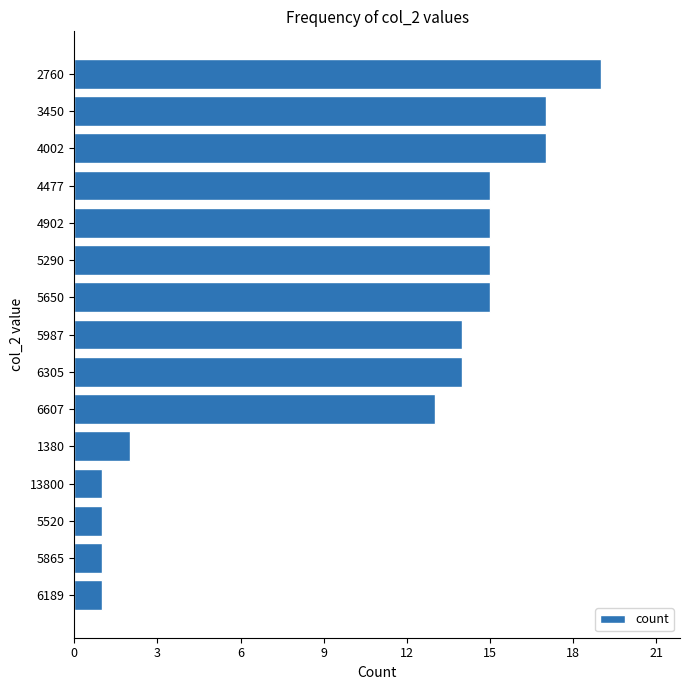

Approximately how many times larger is the value at 5865 compared to 1380?

0.5